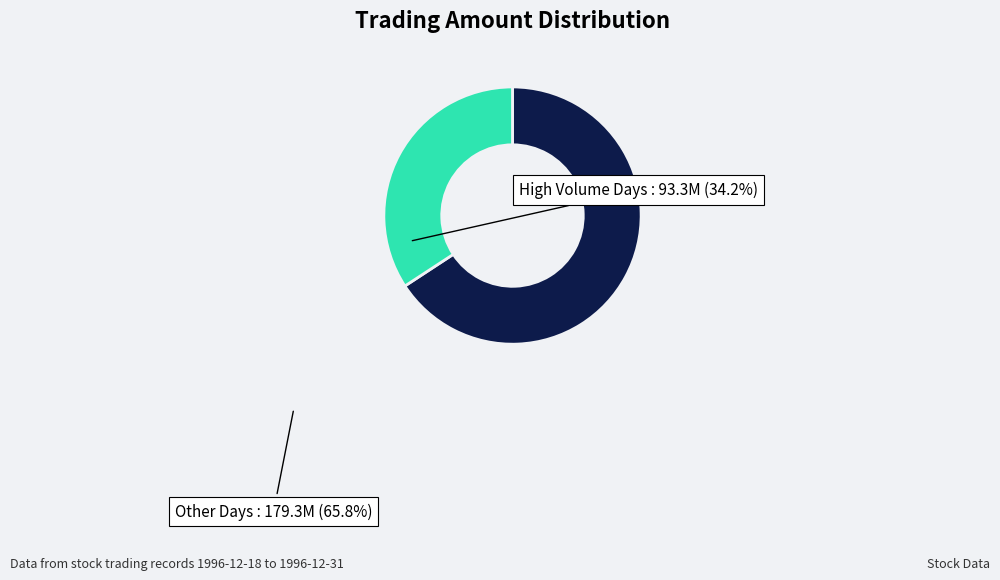

Do Other Days and High Volume Days together represent more than half of the pie?

Yes